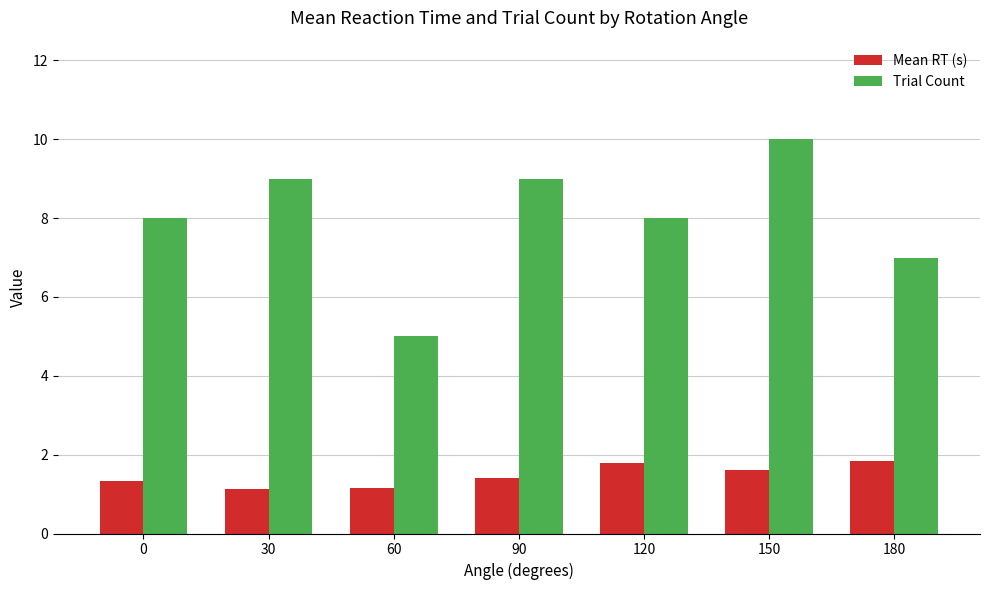

What value does the Trial Count series have at 180?

7.0